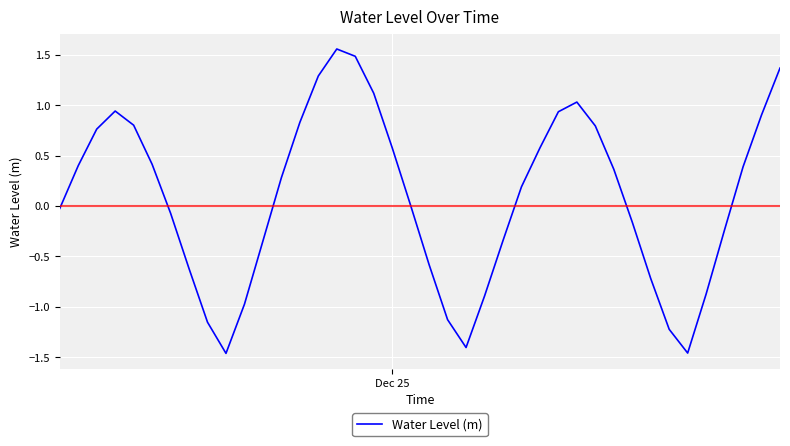

What is the difference between the maximum and minimum values?

3.0